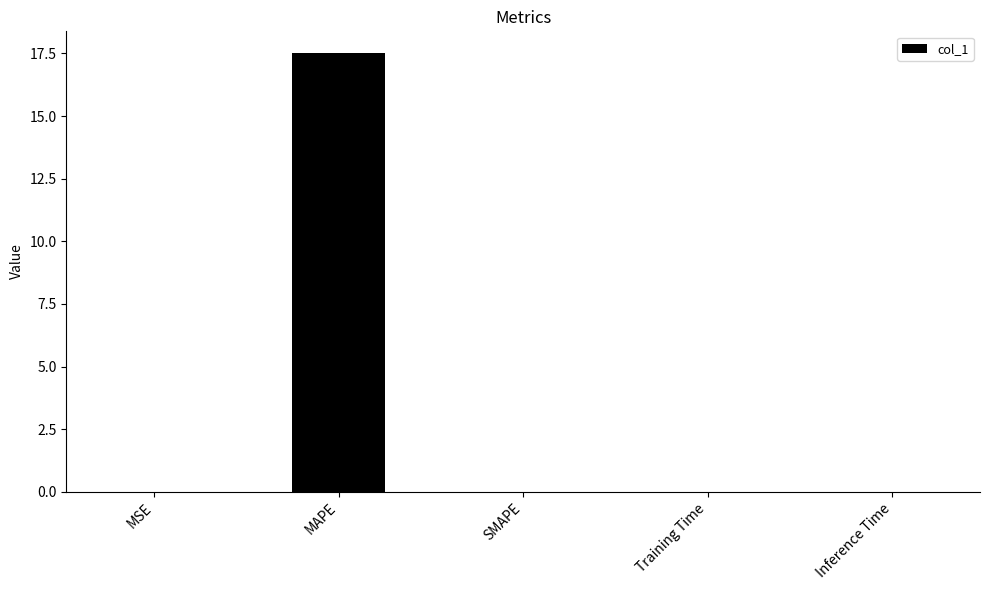

Is it true that the value at MAPE is 17.5?

True